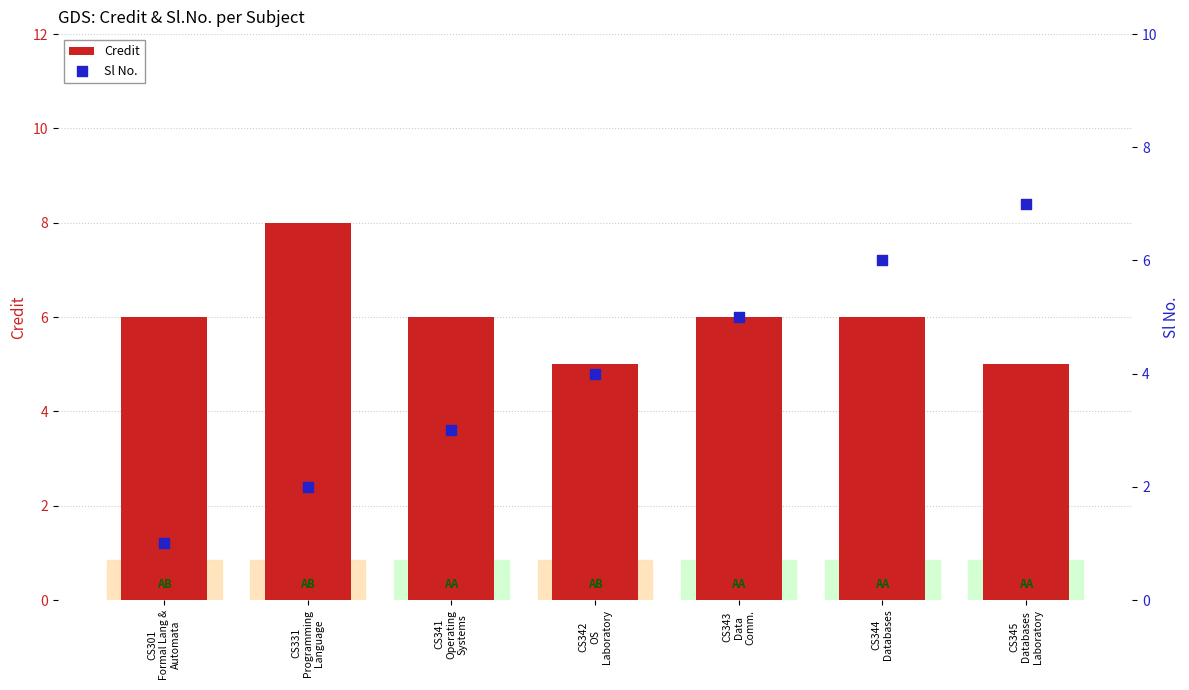

What are all the series names shown in the legend?

Credit, Sl No.